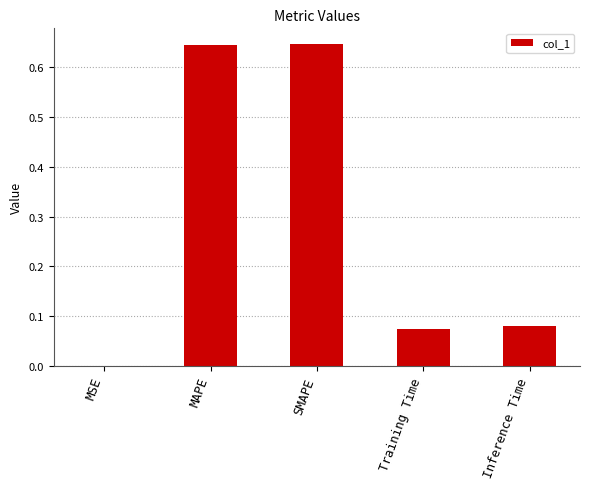

Are the bars horizontal?

No